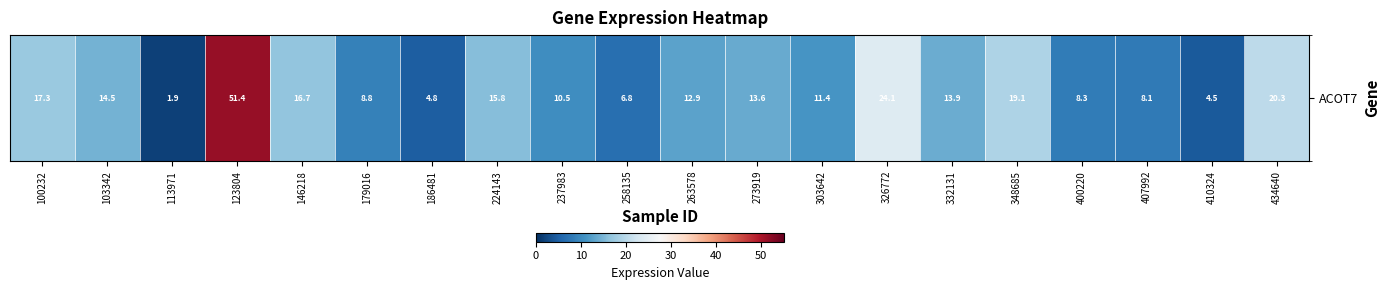

Reading left to right, extract all data points from this chart.

100232=17.3	103342=14.5	113971=1.9	123804=51.4	146218=16.7	179016=8.8	186481=4.8	224143=15.8	237983=10.5	258135=6.8	263578=12.9	273919=13.6	303642=11.4	326772=24.1	332131=13.9	348685=19.1	400220=8.3	407992=8.1	410324=4.5	434640=20.3